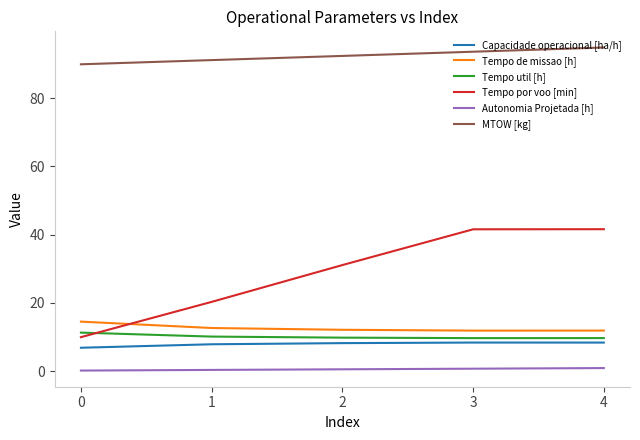

Between 1 and 4, which series saw the biggest shift?

Tempo por voo [min]